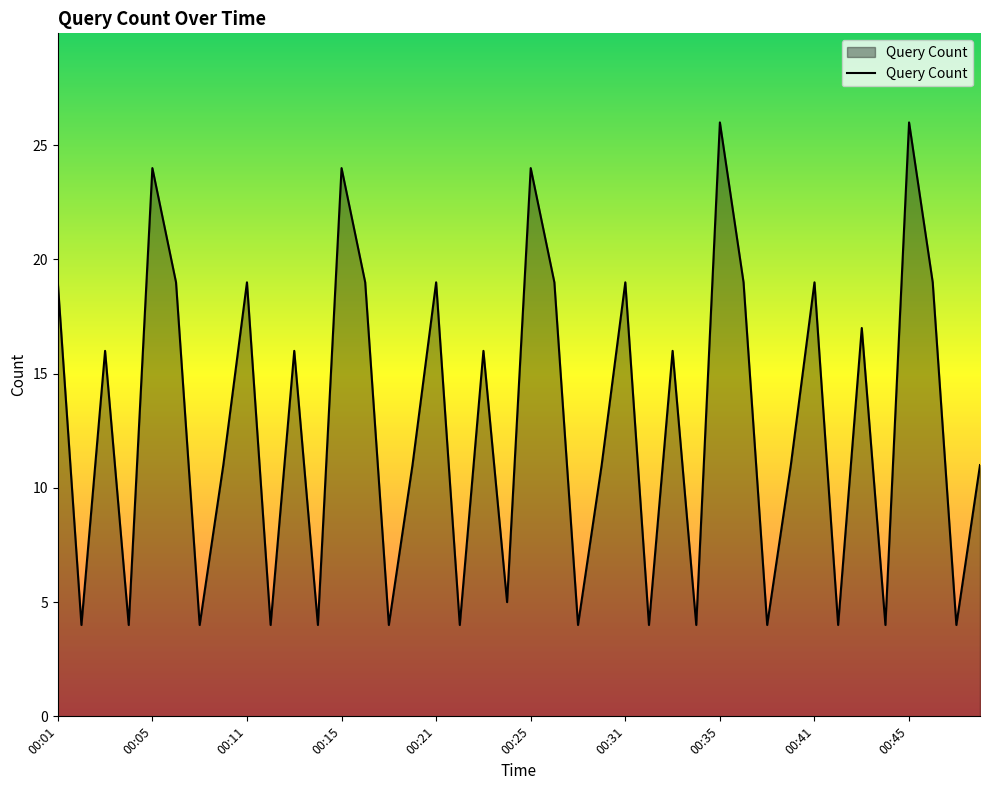

What is the minimum value shown in the chart?

4